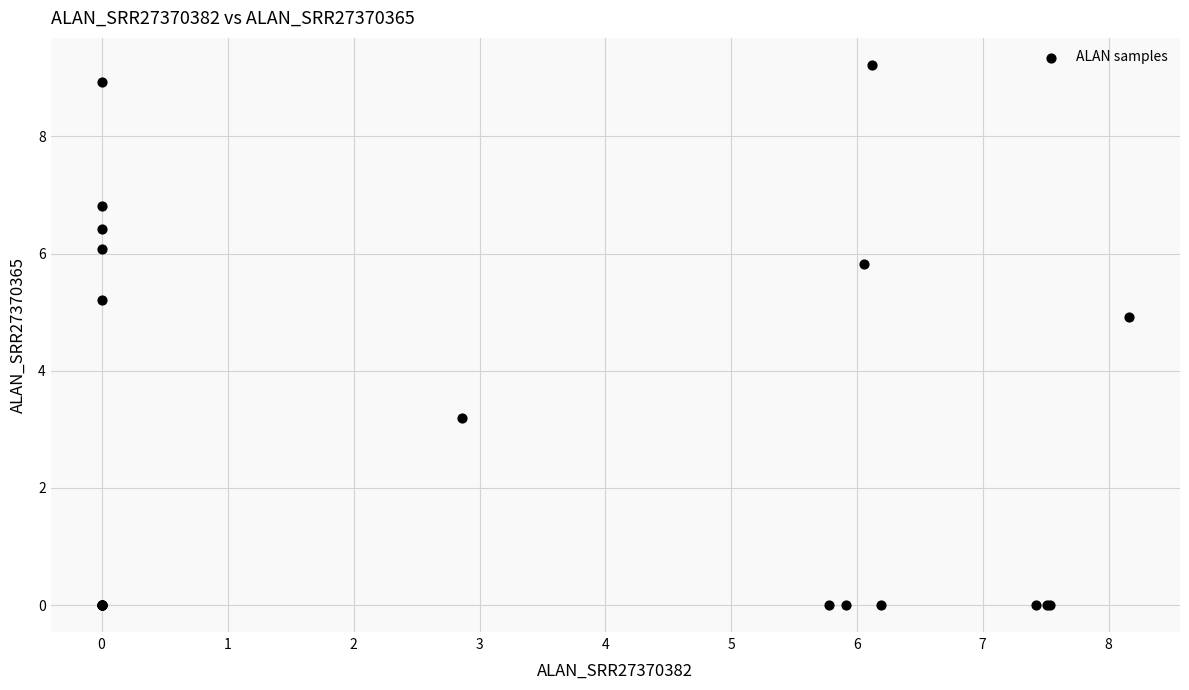

What Y value in the scatter plot is closest to 4?

3.2